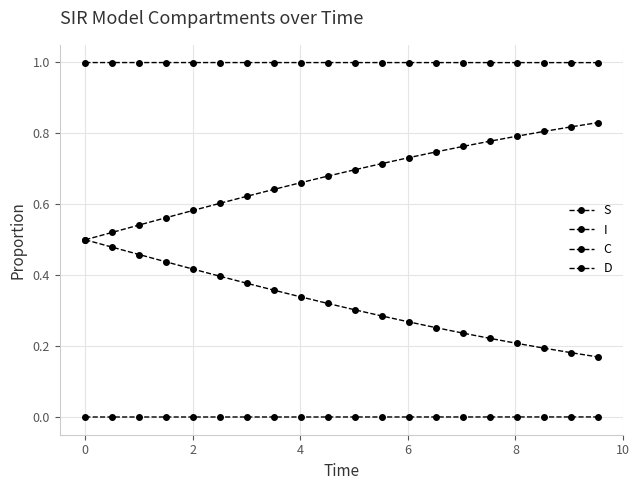

How many lines are shown in the chart?

4